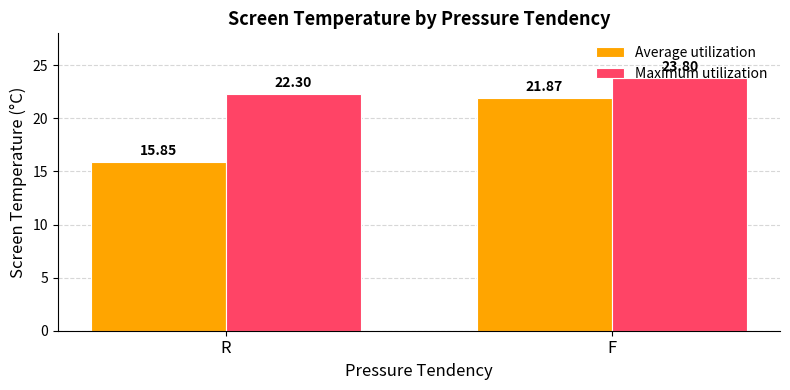

At F, list the series in order from largest to smallest.

Maximum utilization, Average utilization